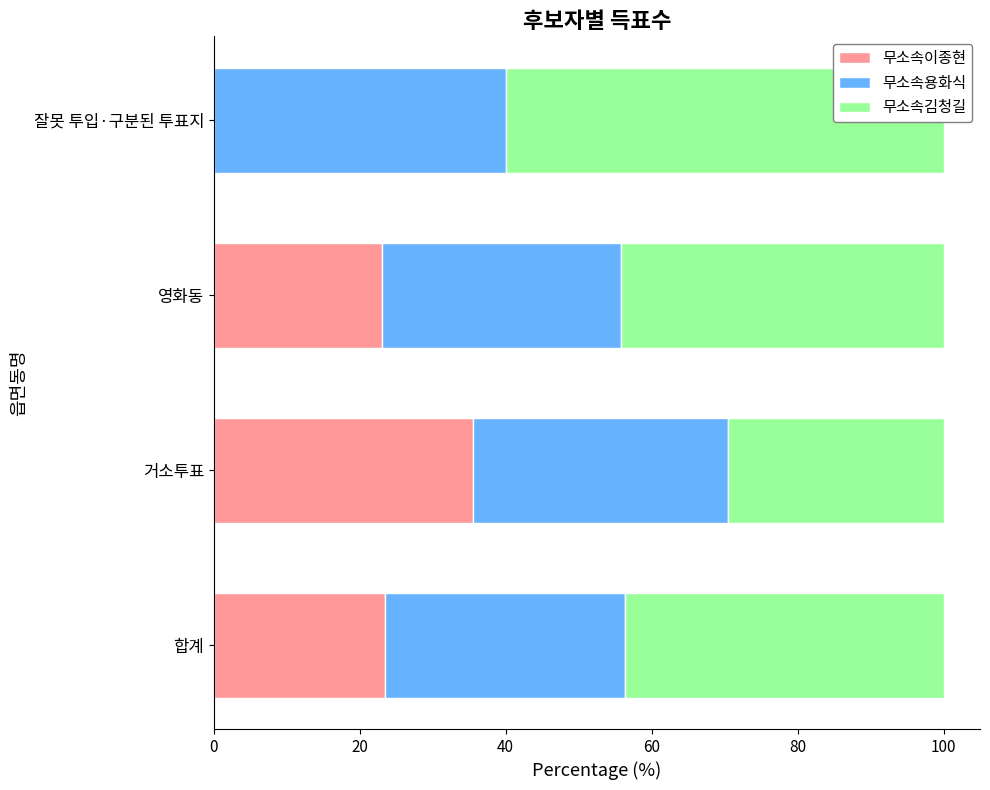

Reading left to right, what are all the values shown in this chart?

무소속이종현: 23.4	35.5	23.0	0.0
무소속용화식: 32.9	35.0	32.8	40.0
무소속김청길: 43.7	29.5	44.2	60.0